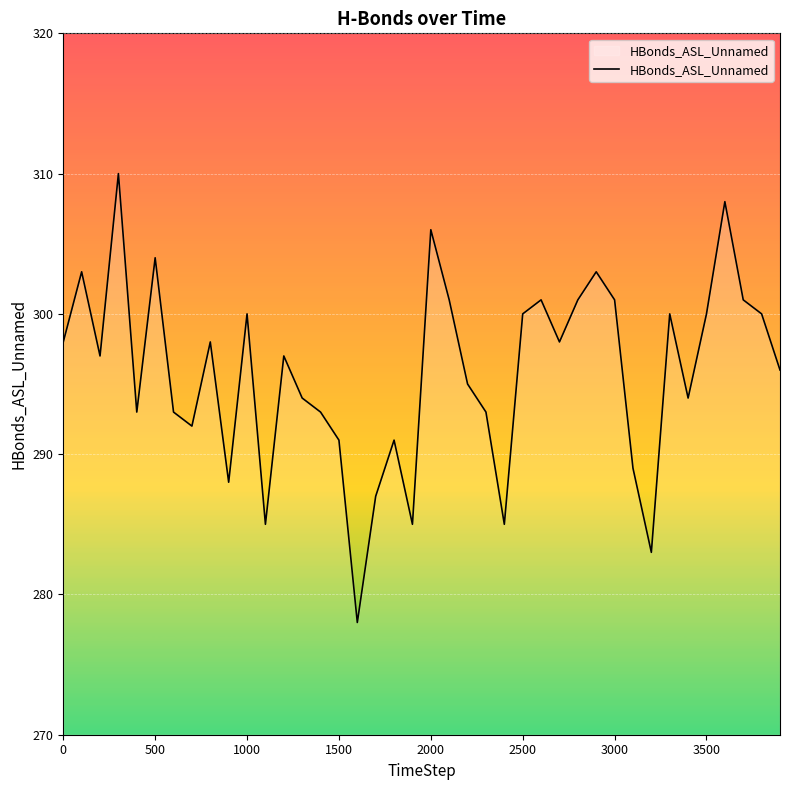

What is the smallest value displayed?

278